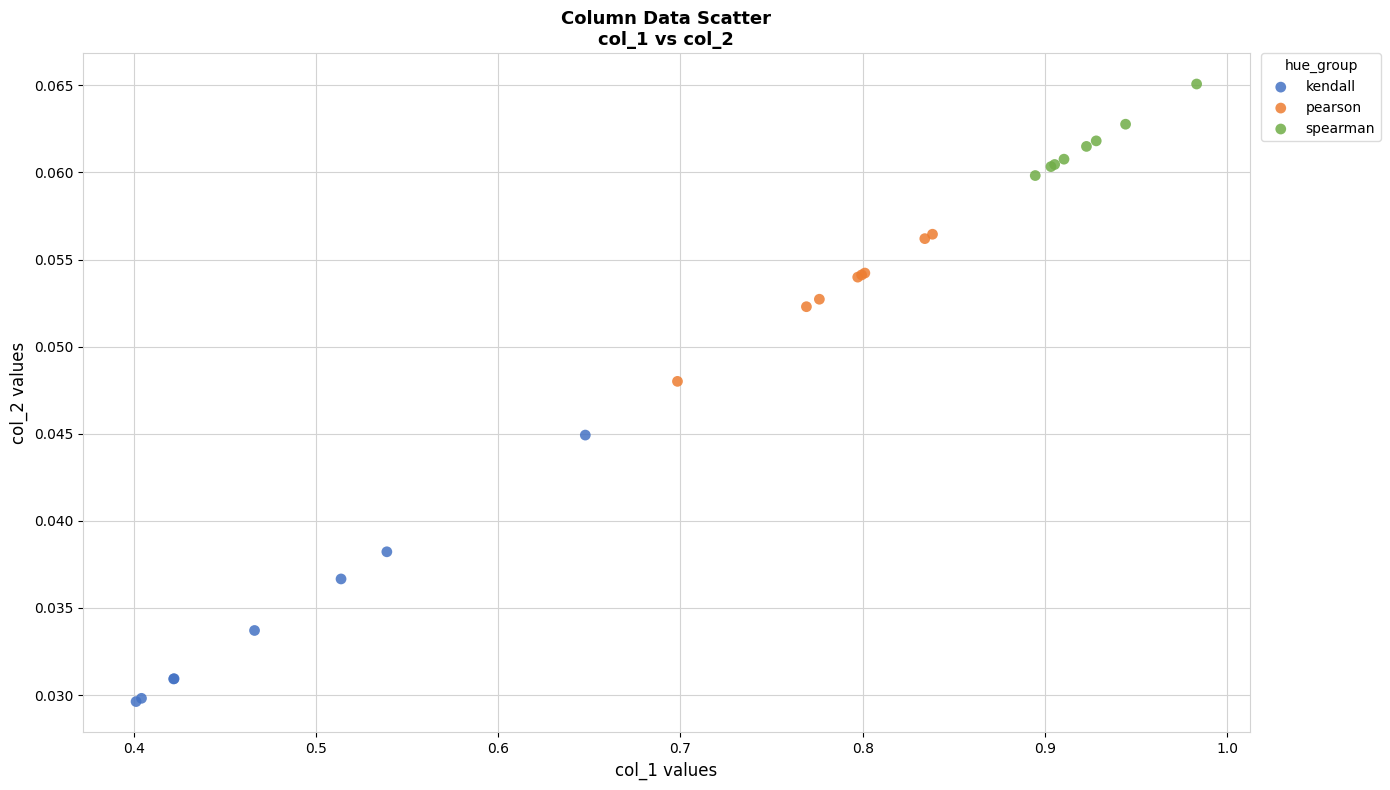

Which series has the largest Y range (max minus min)?

kendall